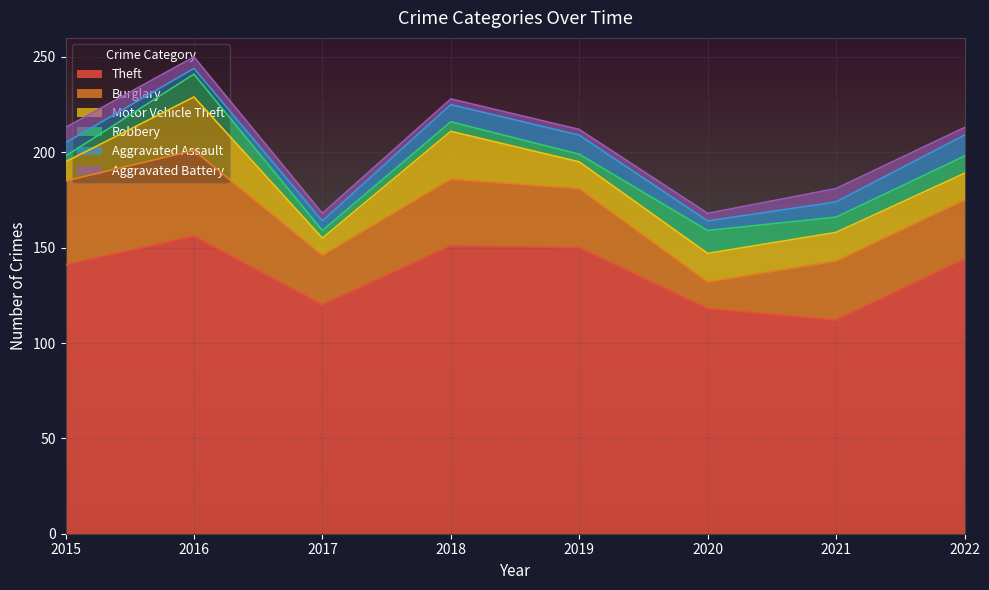

Is it true that Aggravated Battery equals 6 at 2017?

False